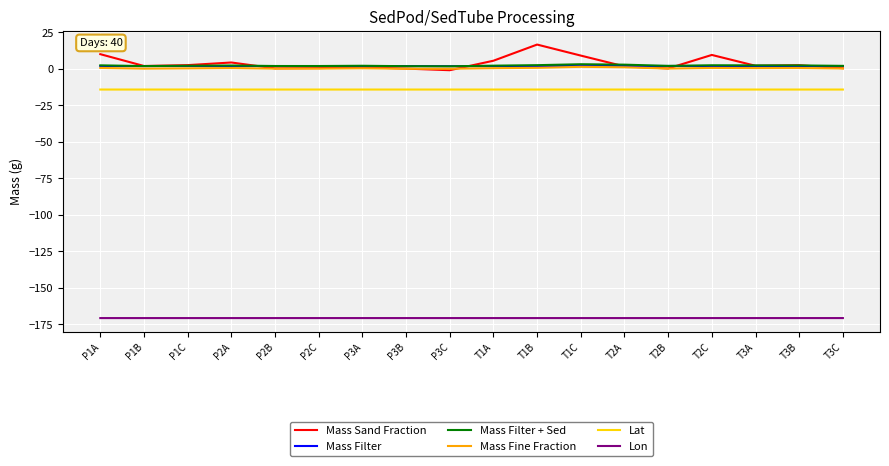

What is the approximate value of Lon at P1C?

-170.7